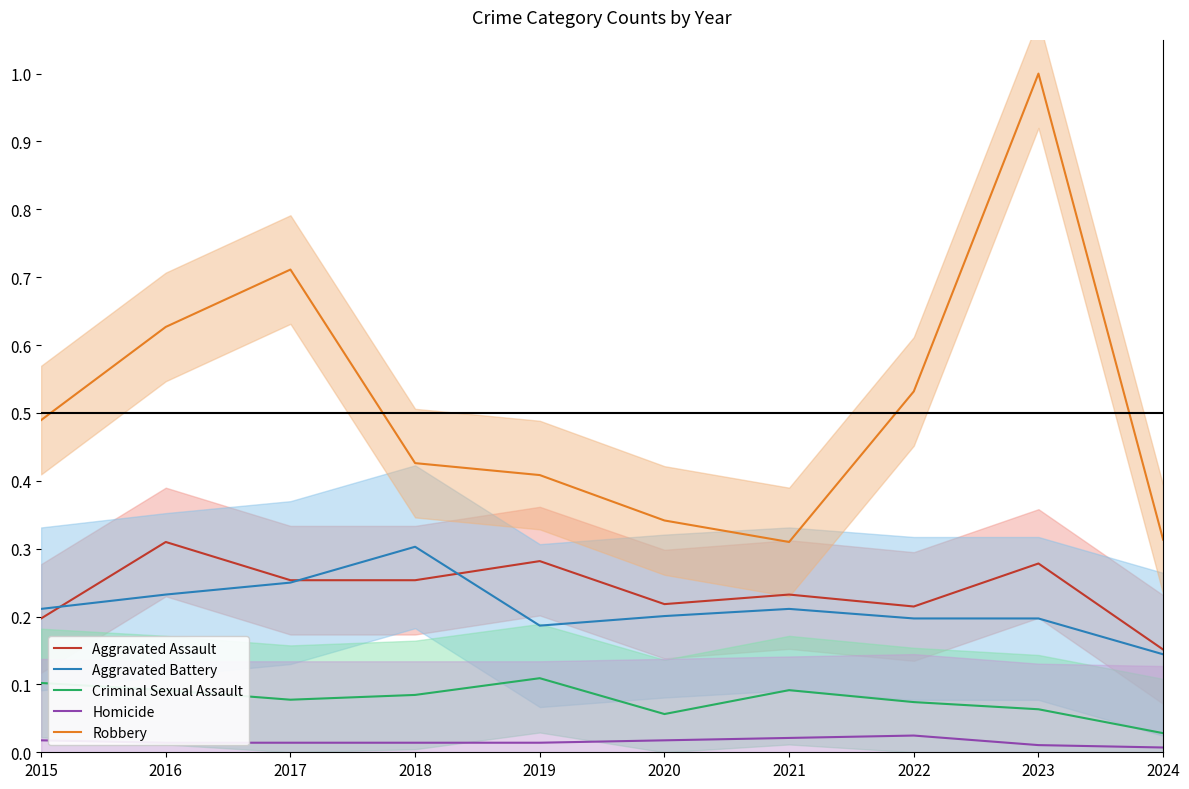

True or false: Robbery has a value of 1.0 at 2017.

False